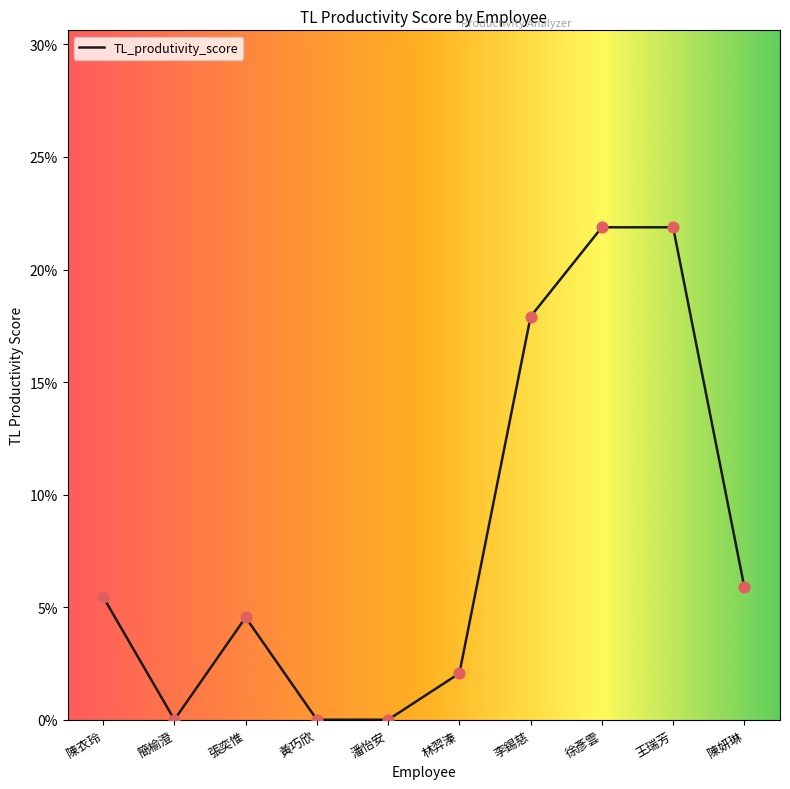

What is the change in value from 潘怡安 to 王瑞芳?

+0.2